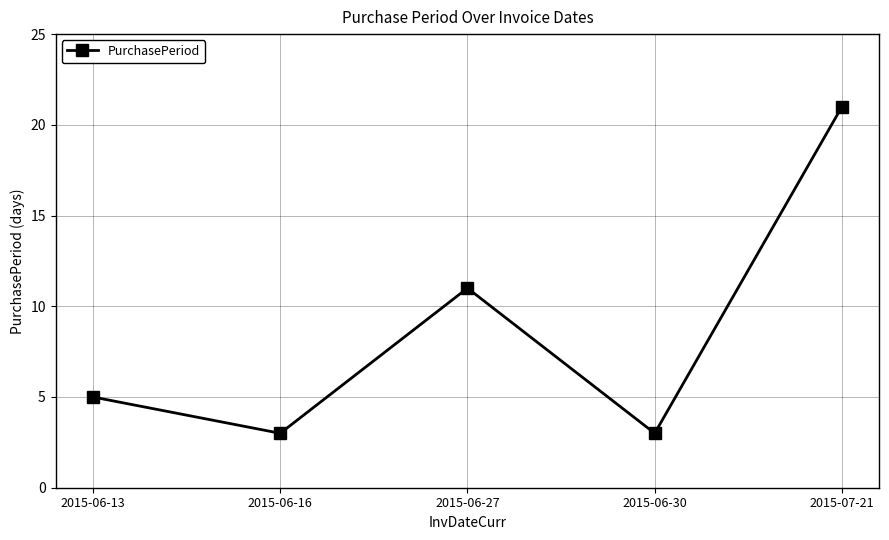

What is the maximum value shown in the chart?

21